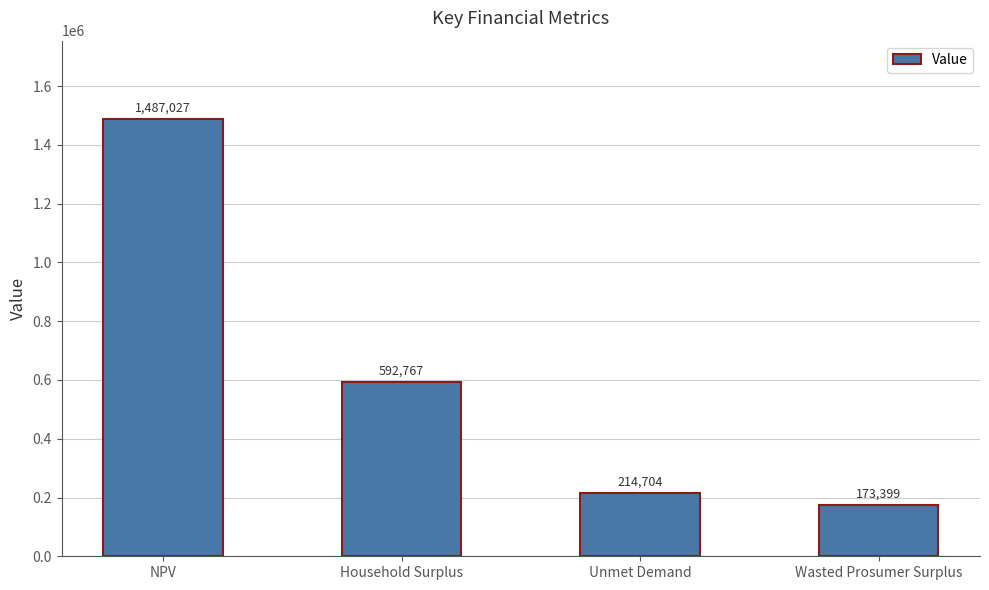

What is the label of the 3rd bar from the right?

Household Surplus